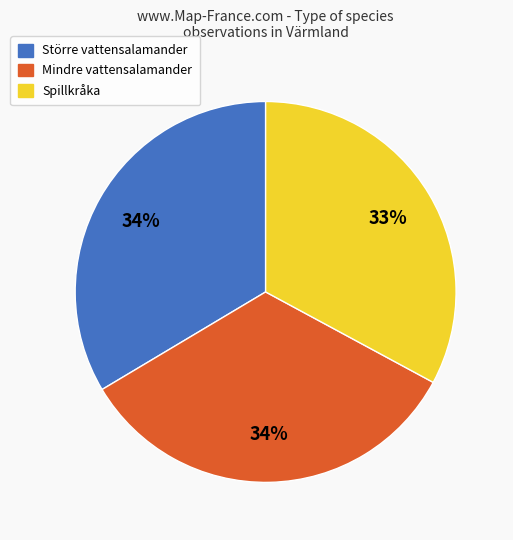

To the nearest percent, what is the average slice percentage?

33%